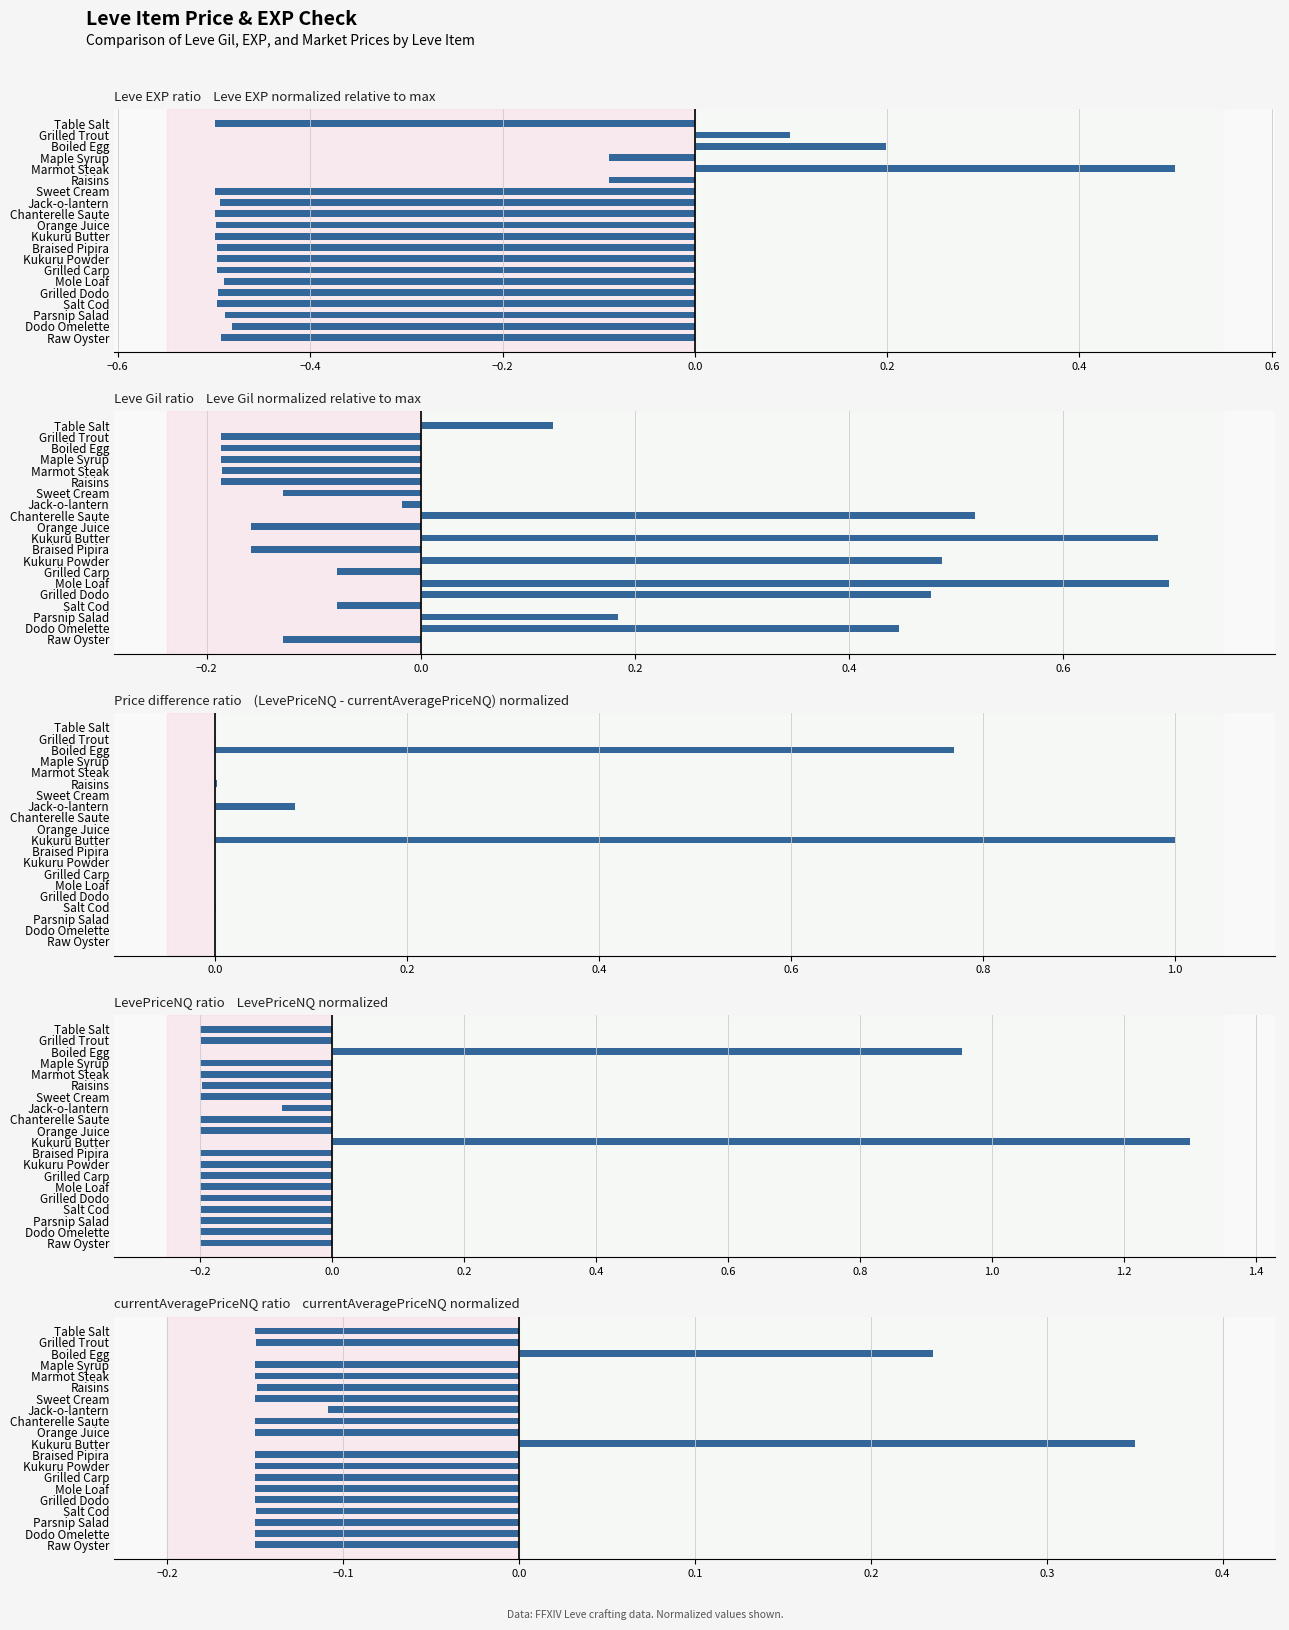

Is it true that Leve Gil ratio equals -0.2 at Grilled Trout?

True